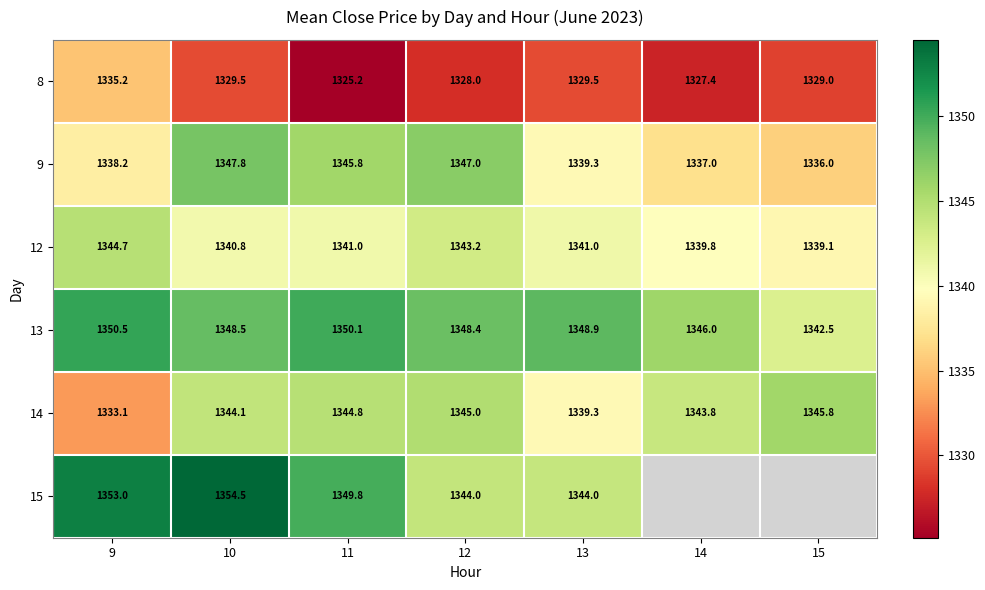

Is the value of 9 at 15 greater than the value of 13 at 12?

No